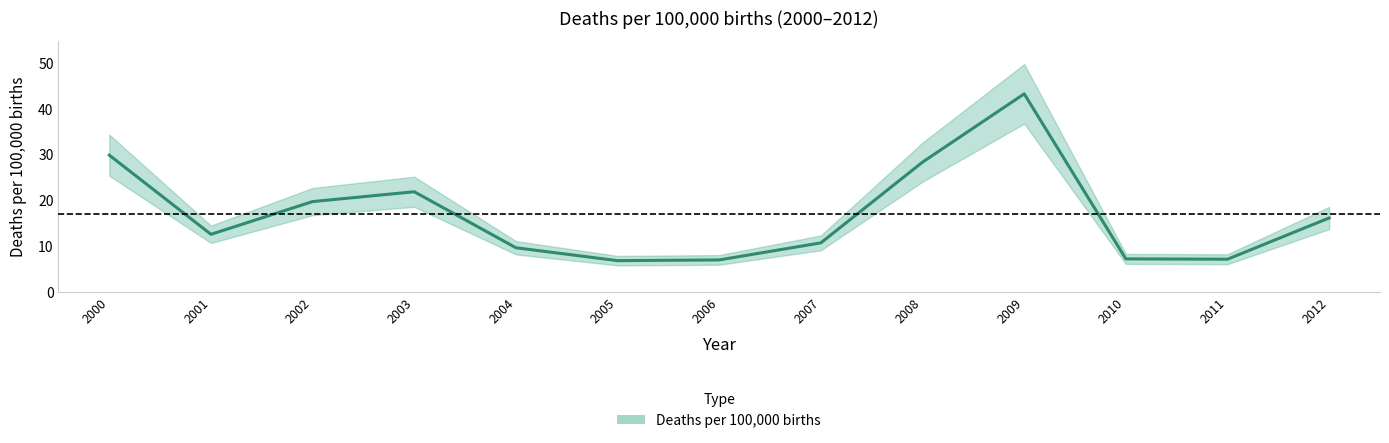

Count the number of data series in this chart.

1